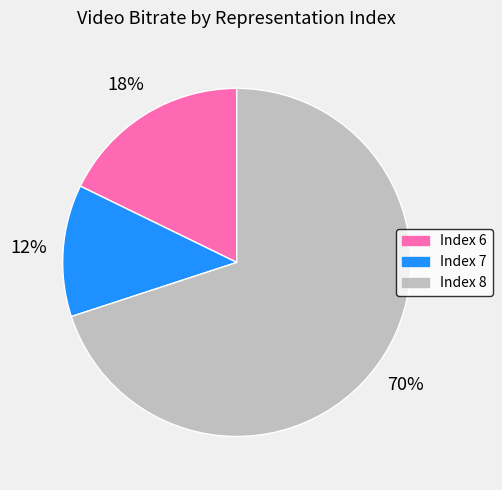

To the nearest percent, what is the difference between the Index 6 and Index 8 slice percentages?

52%